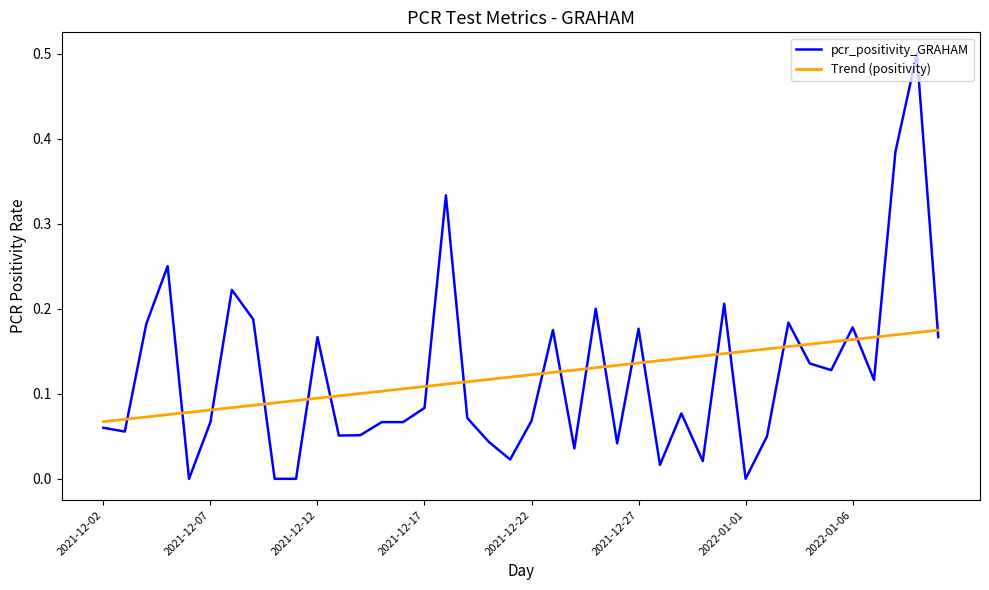

Which series has the widest spread of values?

pcr_positivity_GRAHAM